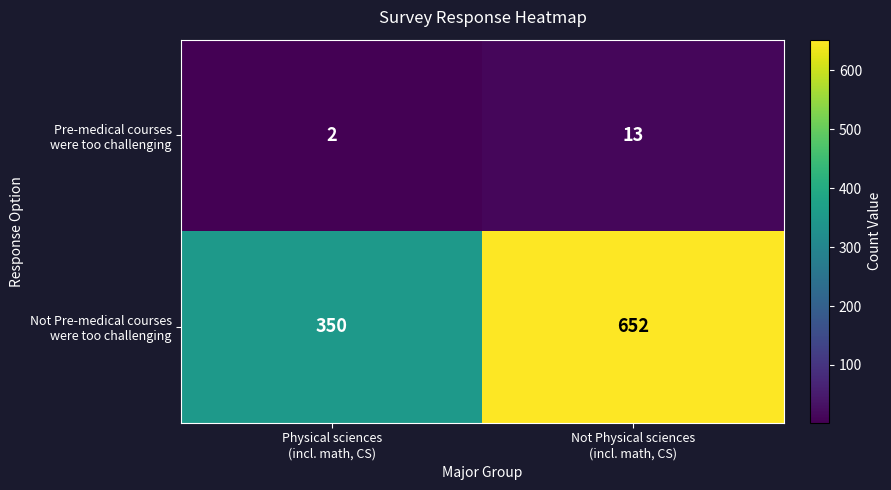

Count the number of categories in the chart.

2